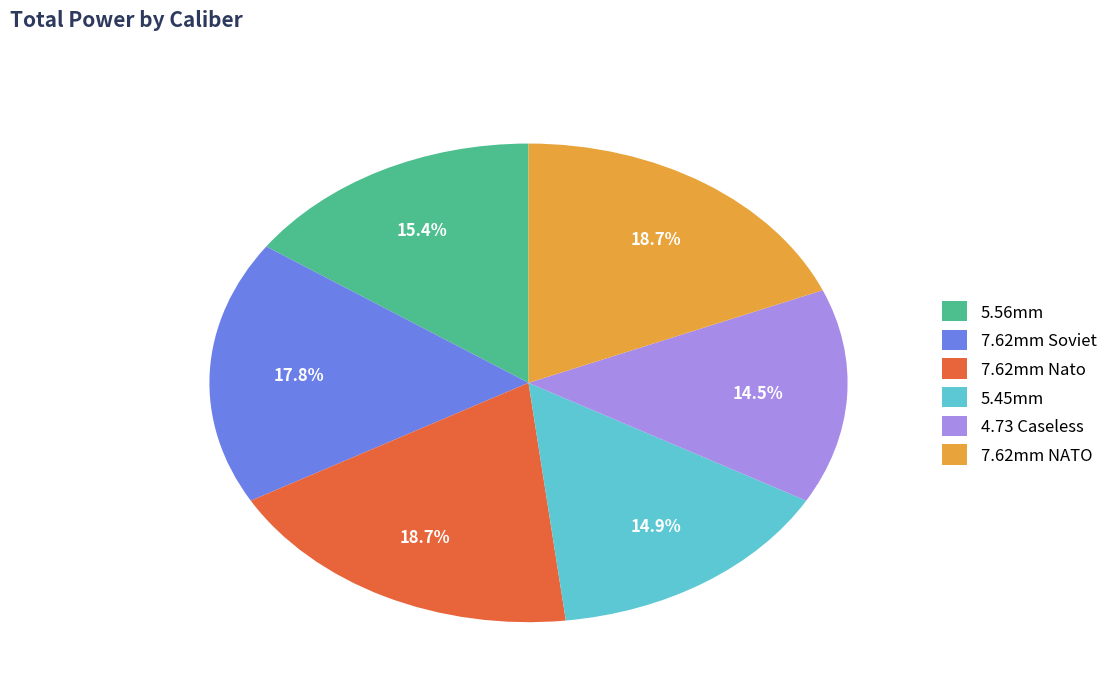

The 7.62mm NATO slice represents 19% of the pie. True or false?

True